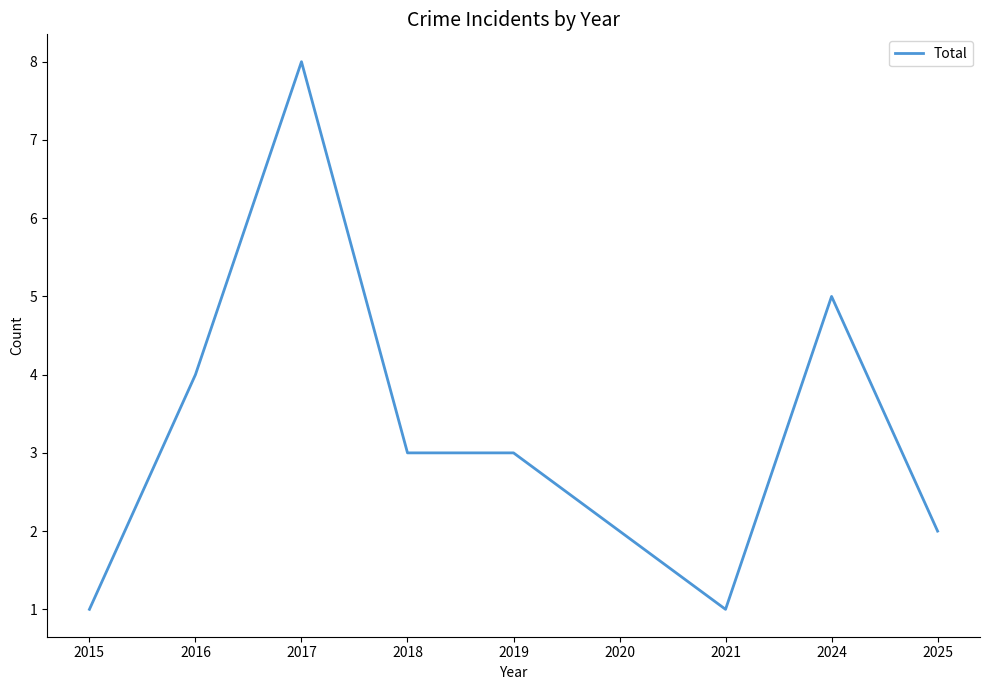

At which label does the data first exceed 3?

2016